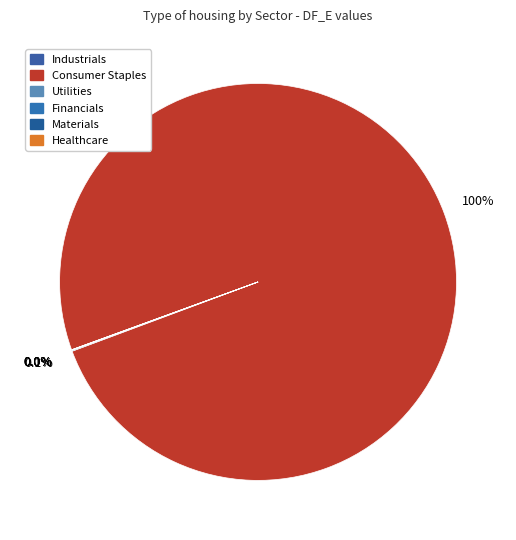

What percentage is the Consumer Staples slice, to the nearest percent?

100%